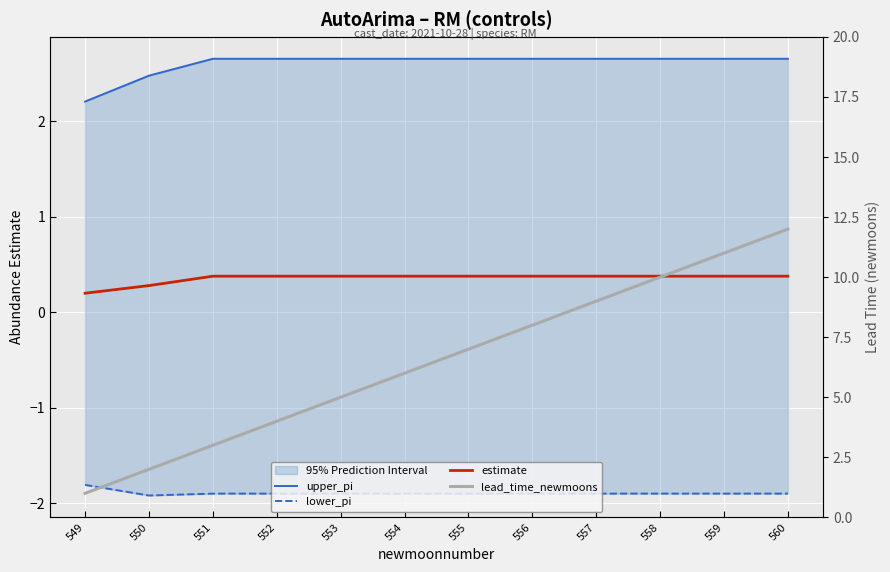

Is the value of estimate at 557 greater than the value of lower_pi at 549?

Yes